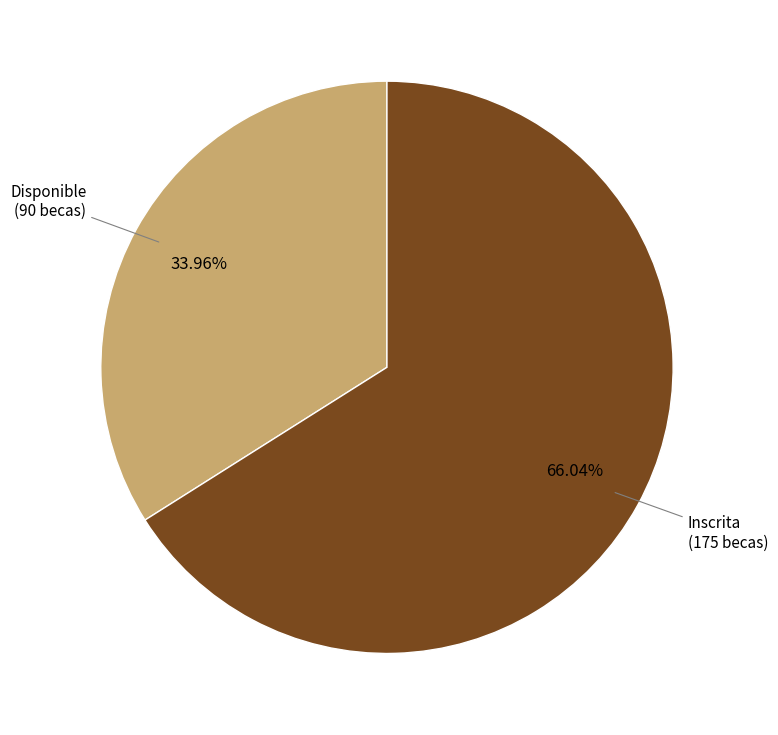

Does any single category account for the majority?

Yes